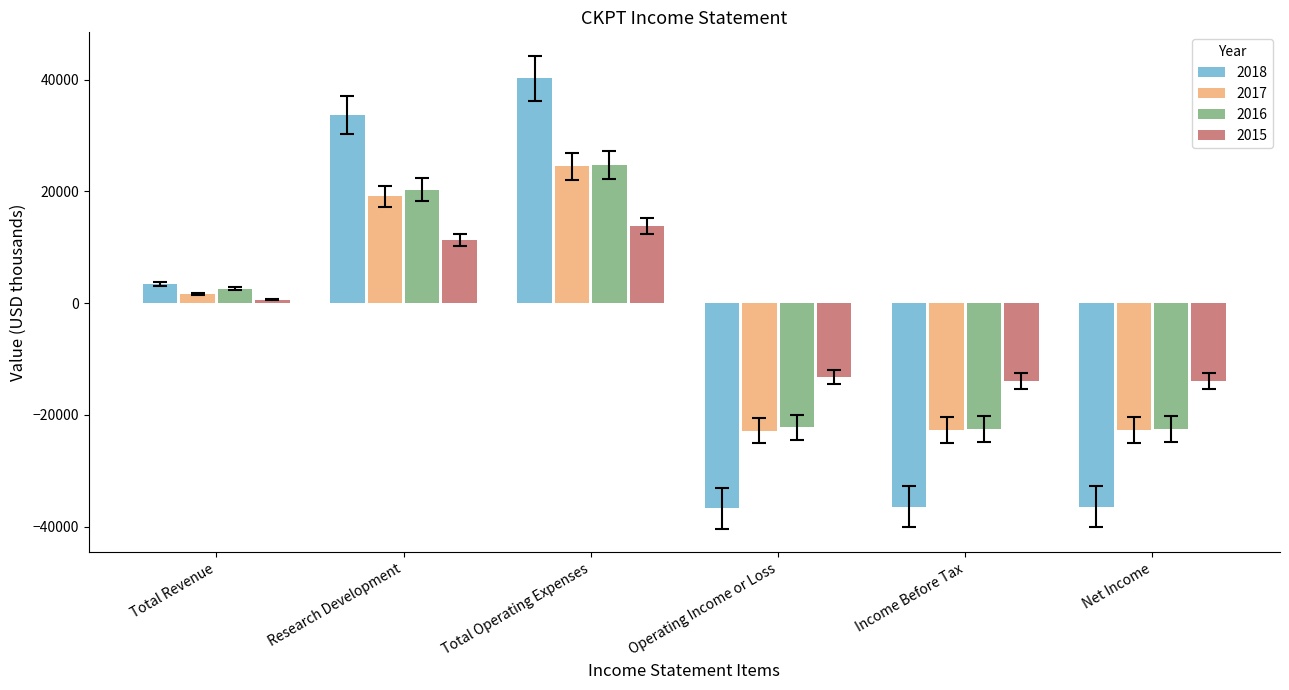

The value of 2015 at Income Before Tax is -13900. True or false?

True